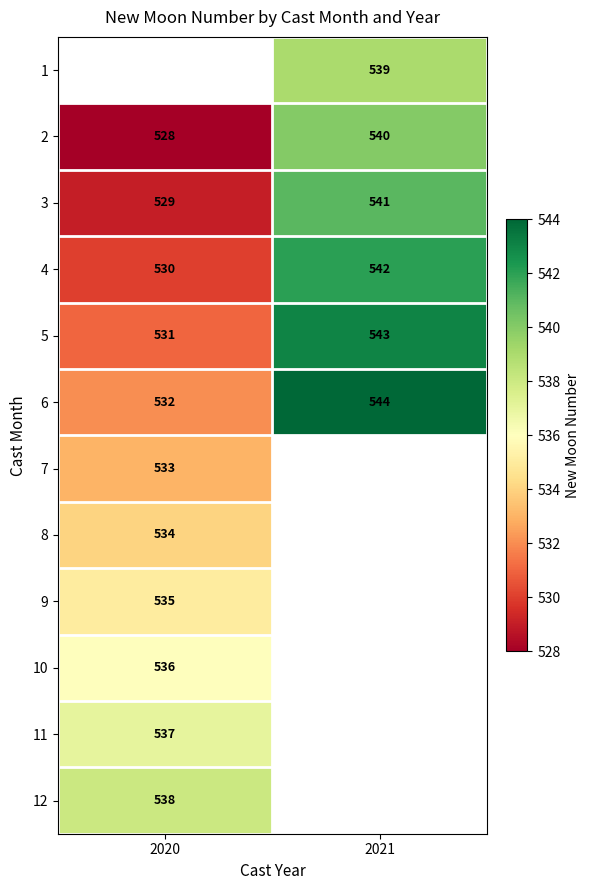

What is the greatest value displayed?

544.0